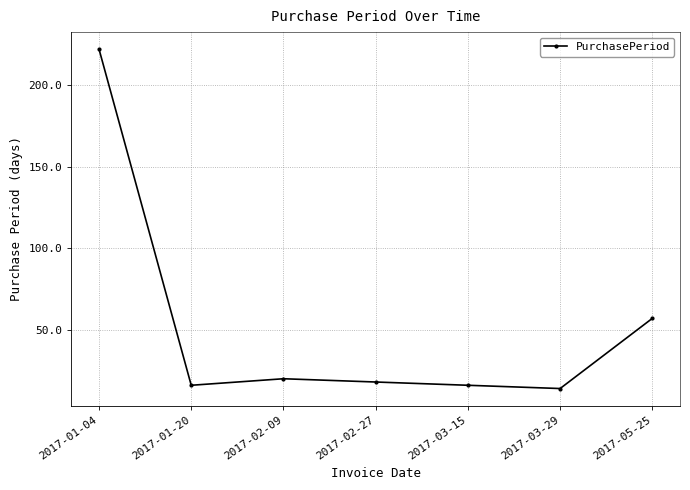

What is the maximum value shown in the chart?

222